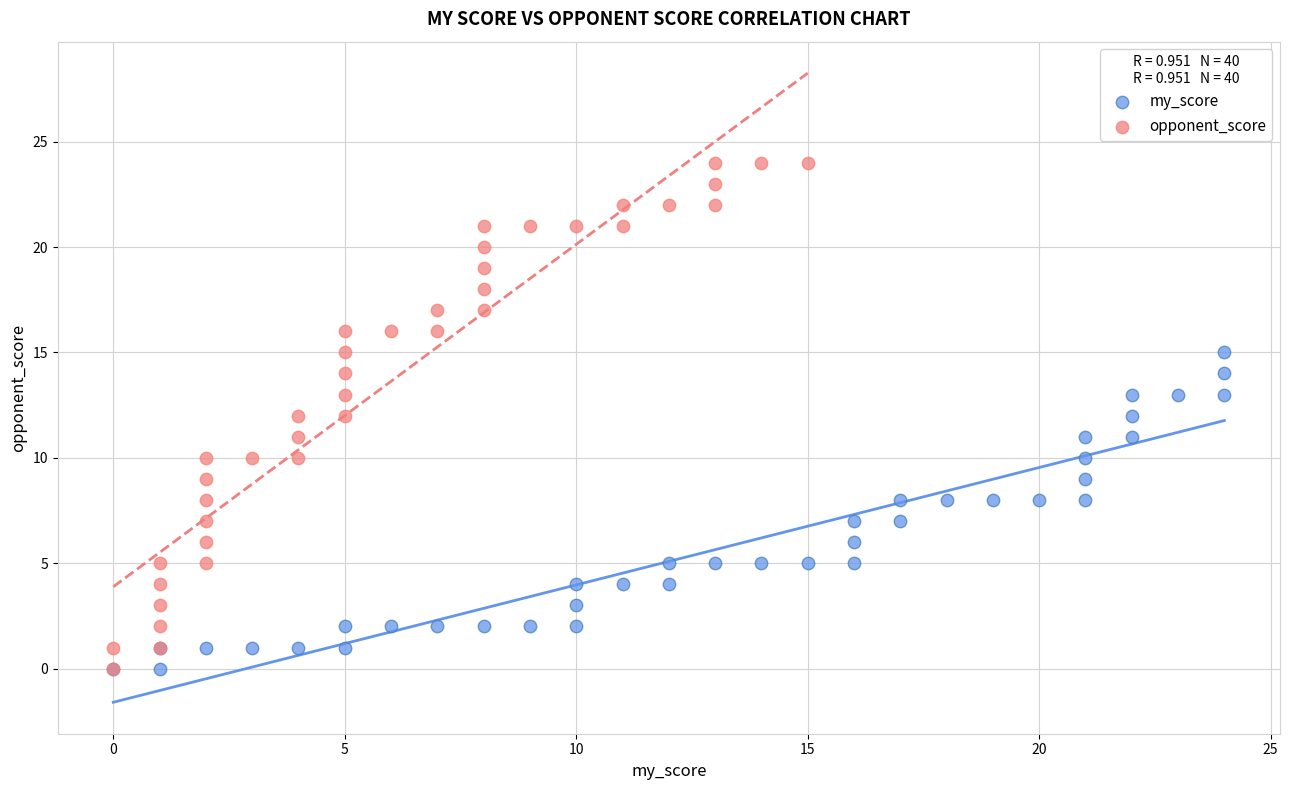

Which series contains the highest Y value?

opponent_score